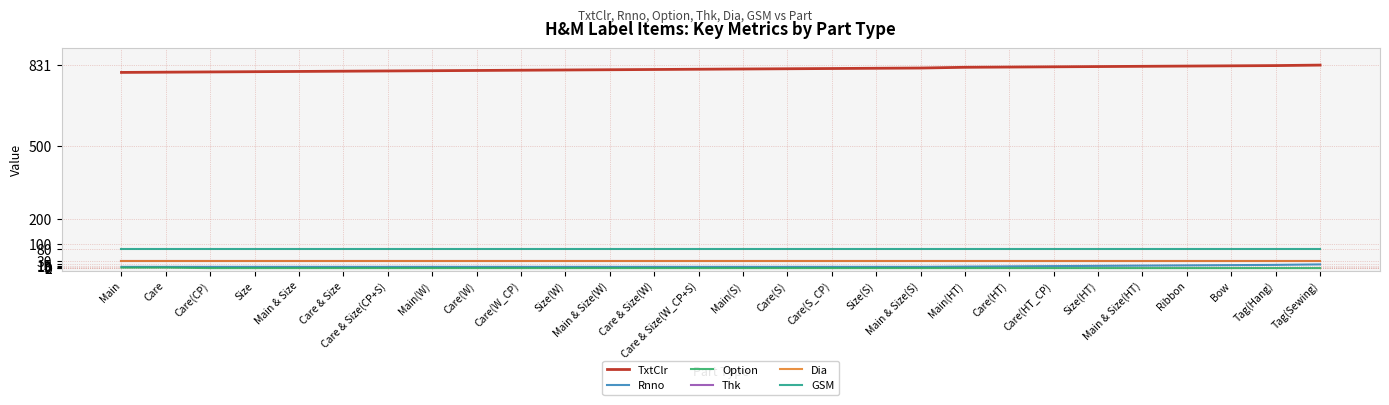

How many lines are shown in the chart?

6